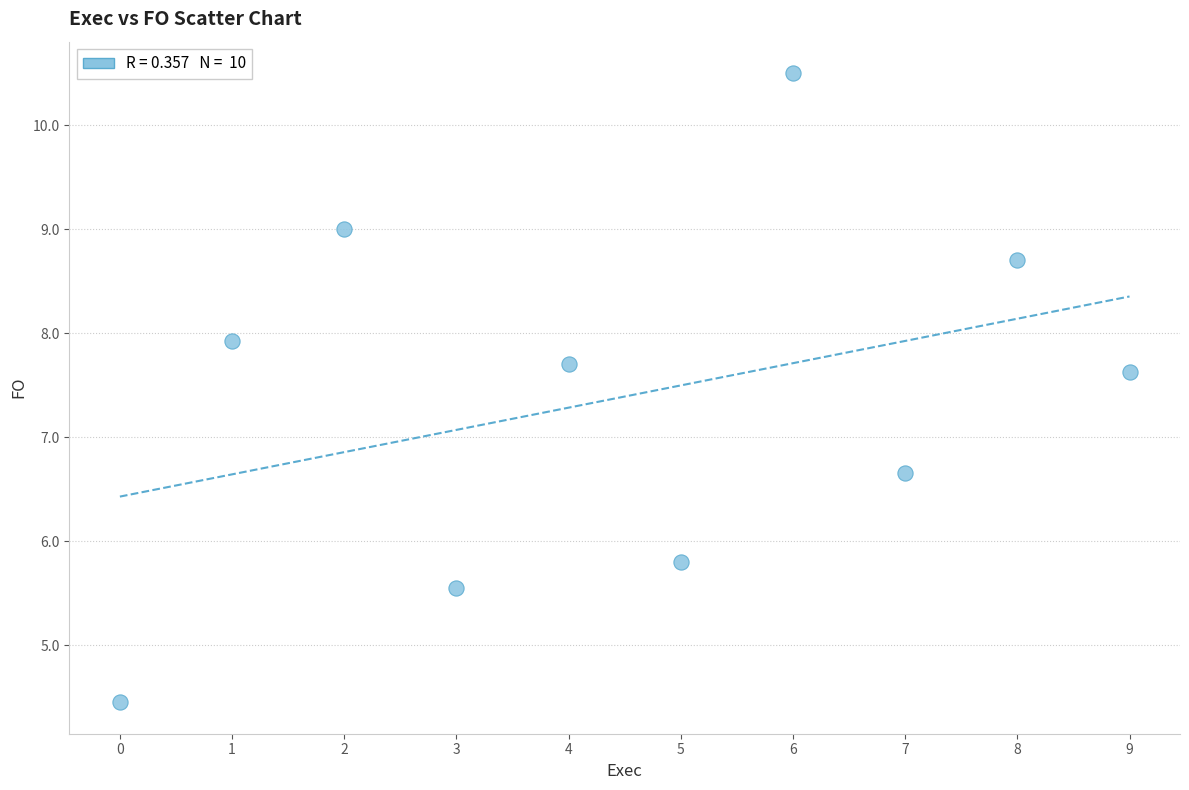

What is the average Y value?

7.4